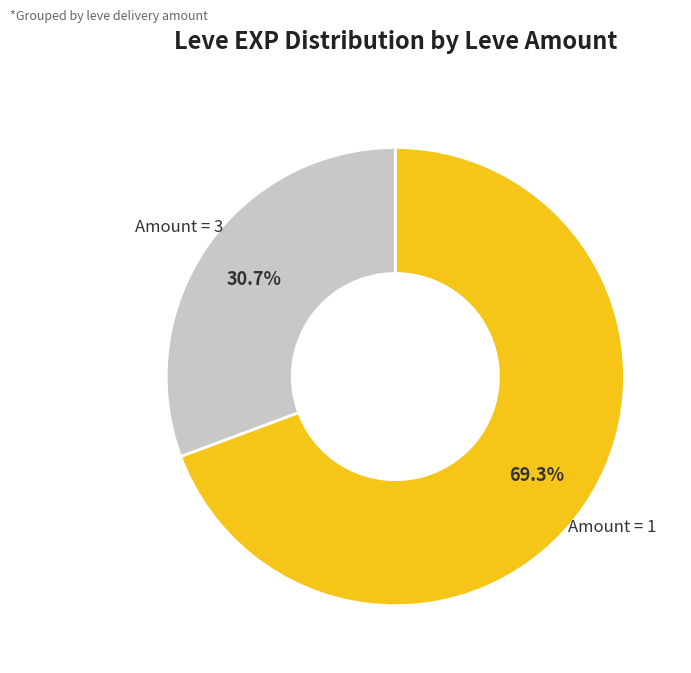

Is there any slice that represents more than half of the pie?

Yes